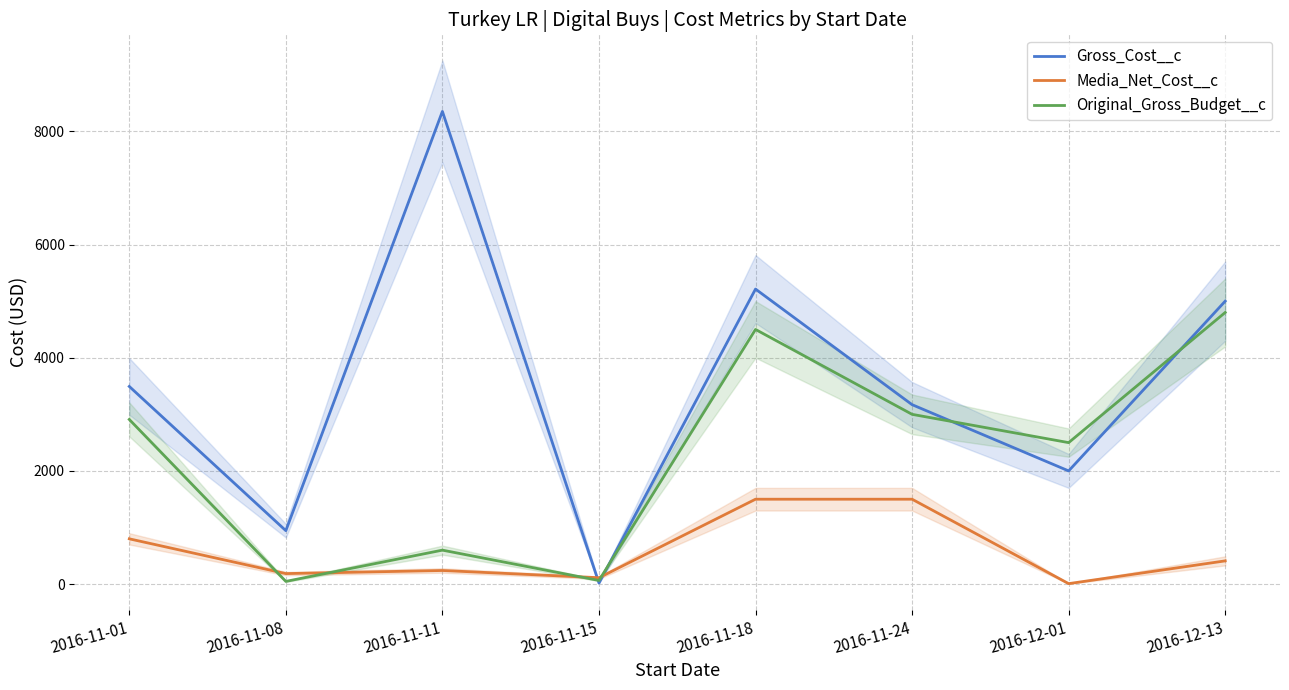

Where does the Original_Gross_Budget__c series first go above 2909?

2016-11-01